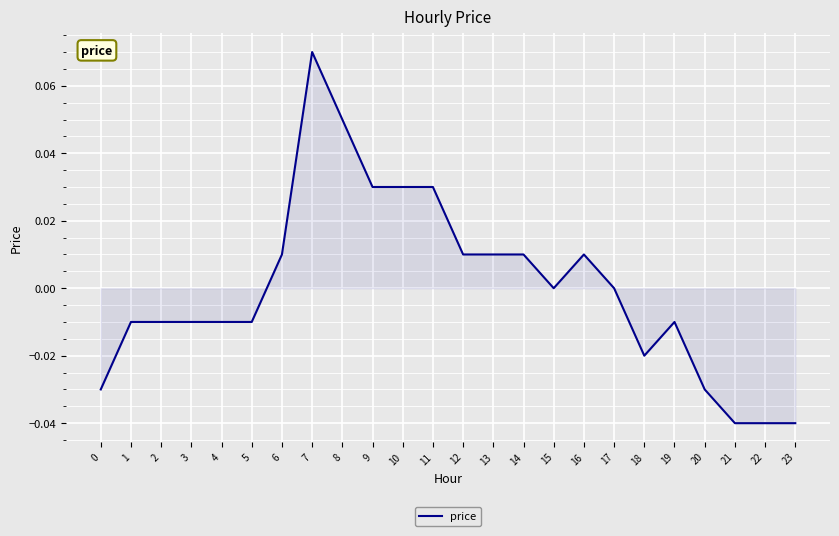

Which category has the highest value across all series?

7